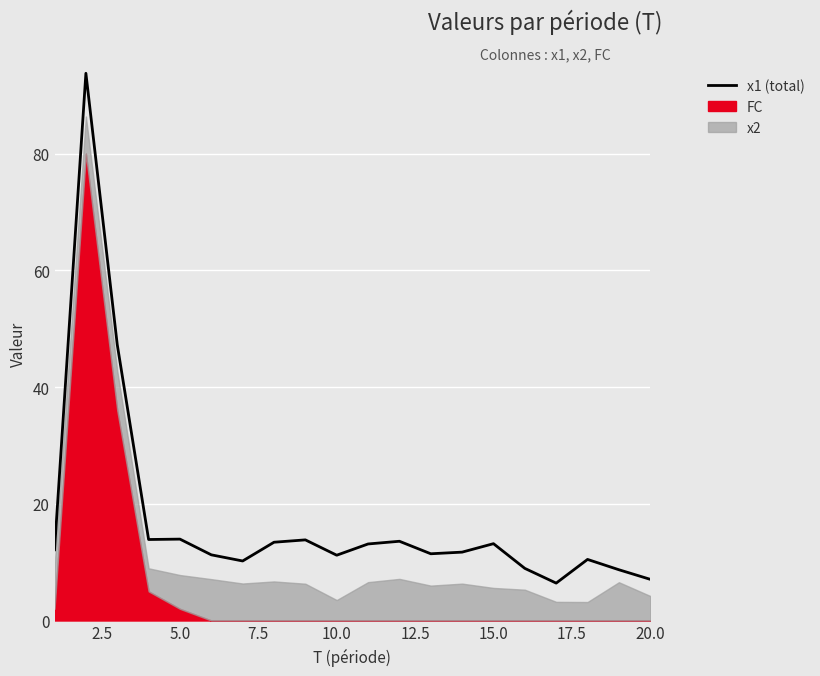

What is the sum of all values?

345.4